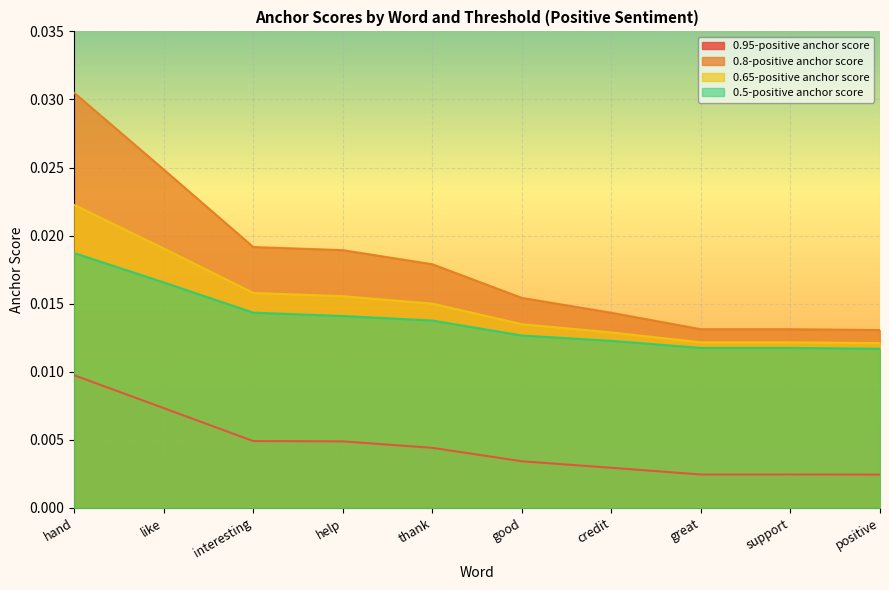

At which category is the sum across all series the highest?

hand